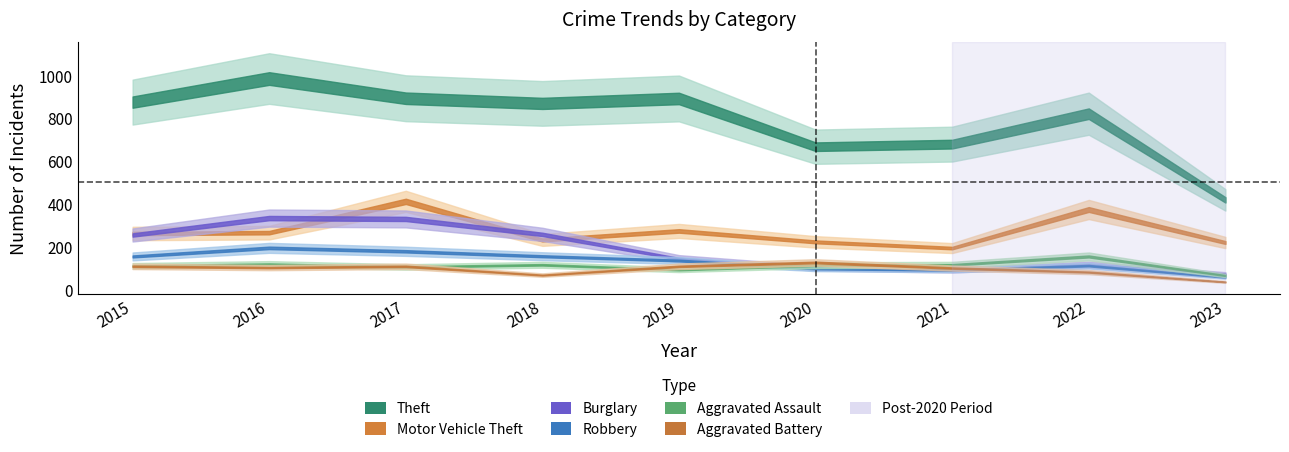

Which category has the highest value across all series?

2016